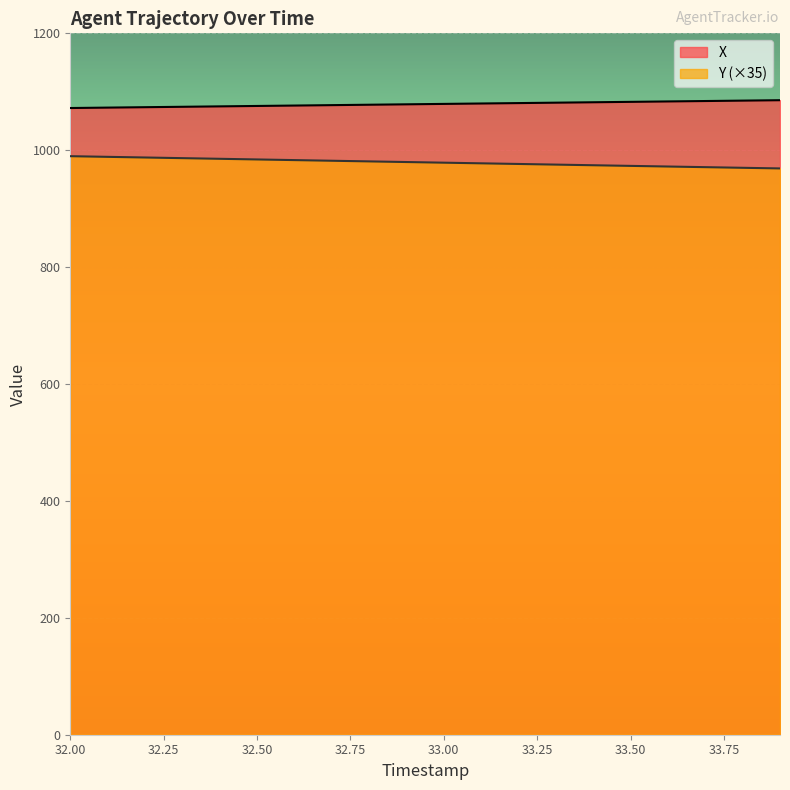

At which category does the chart reach its peak across all series?

33.9